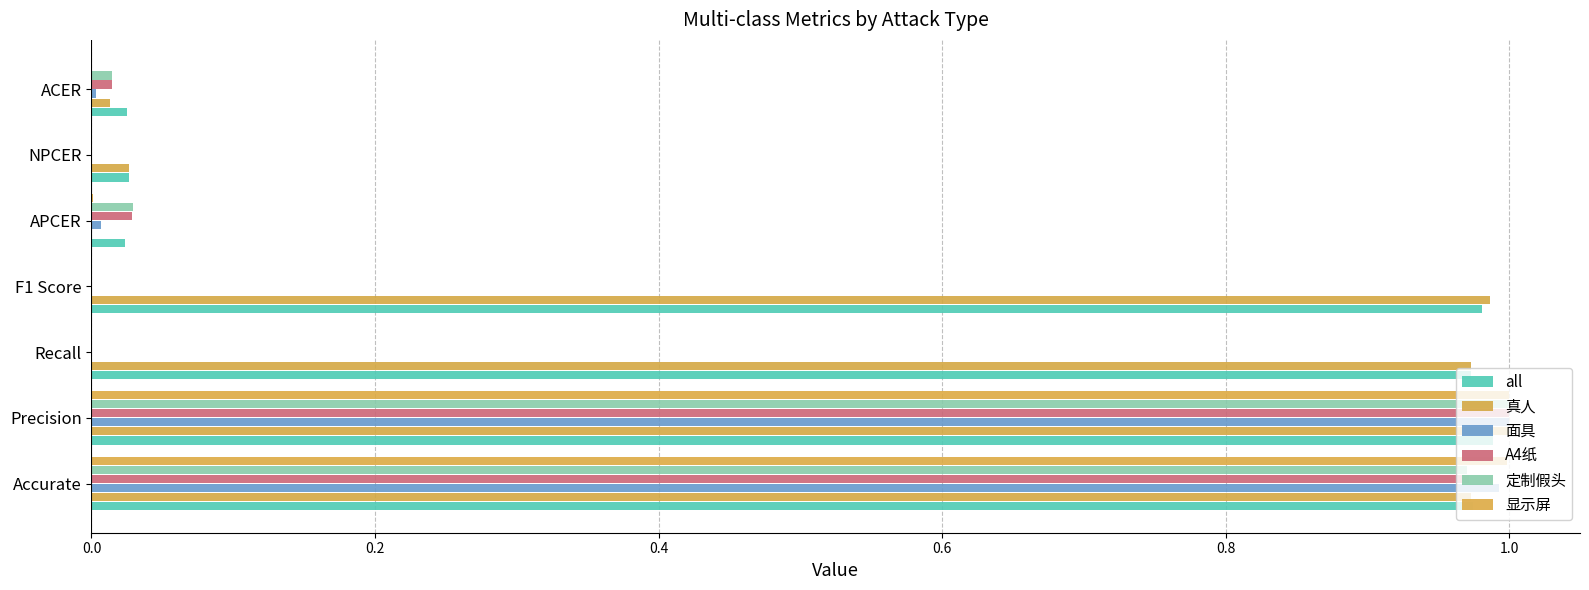

Count the number of categories in the chart.

7